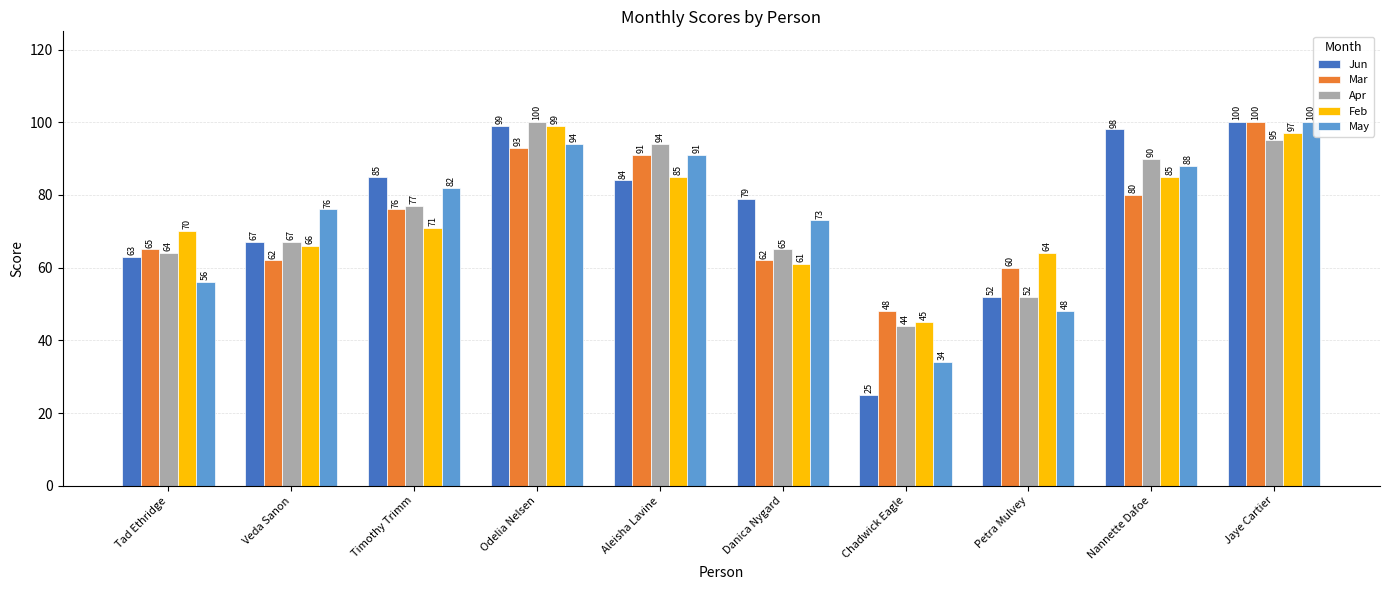

What is the value of the Jun bar at the 2nd from the left?

67